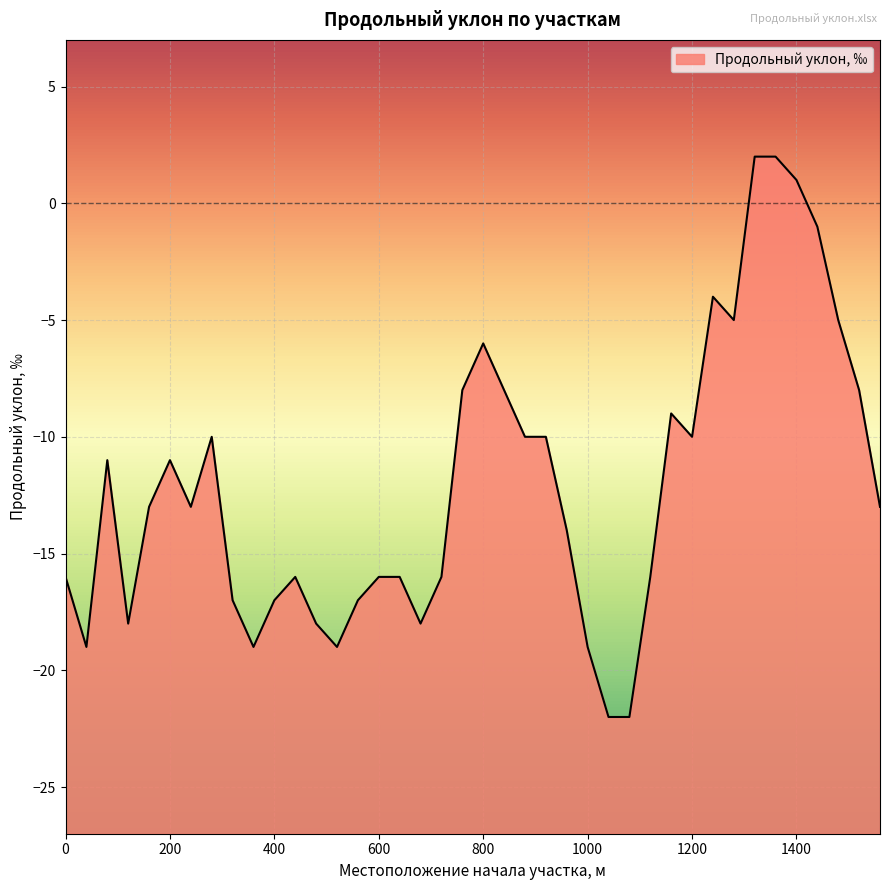

What is the minimum value shown in the chart?

-22